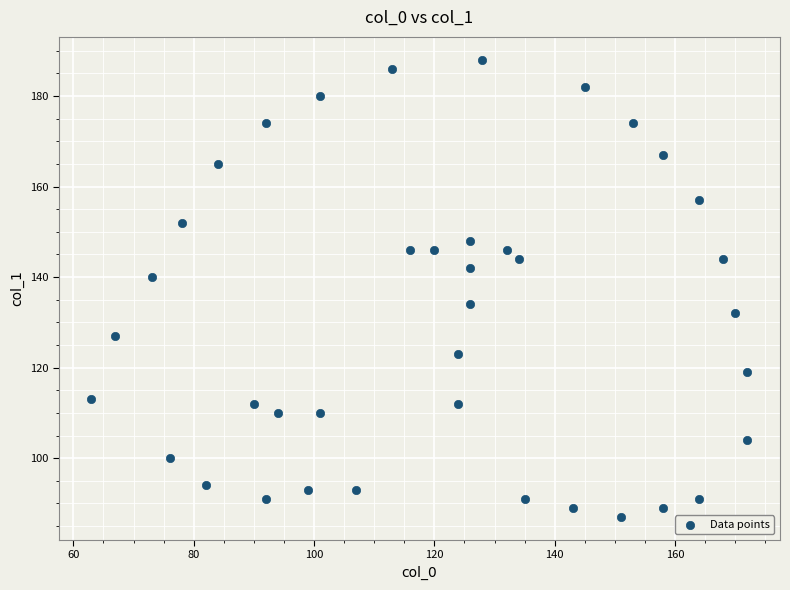

What is the range of X values (max minus min)?

109